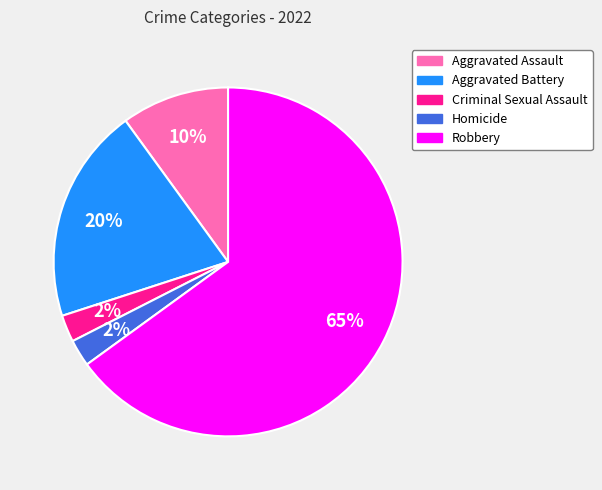

Which category accounts for the majority?

Robbery